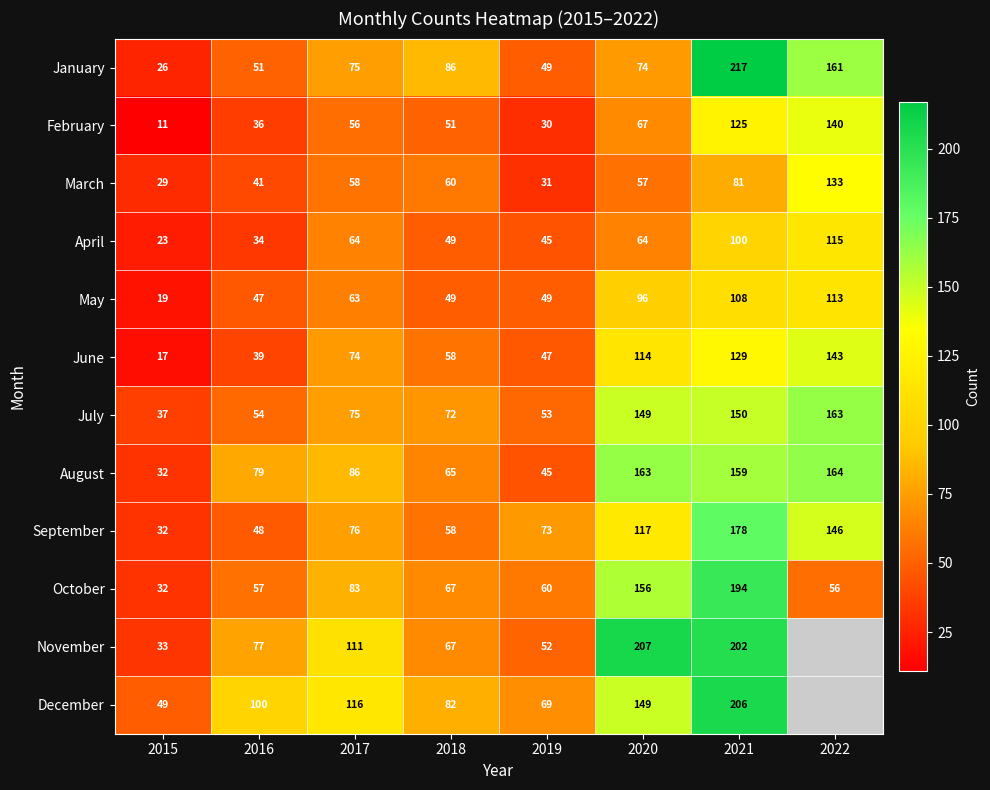

What is the spread (max minus min) of values at 2015?

38